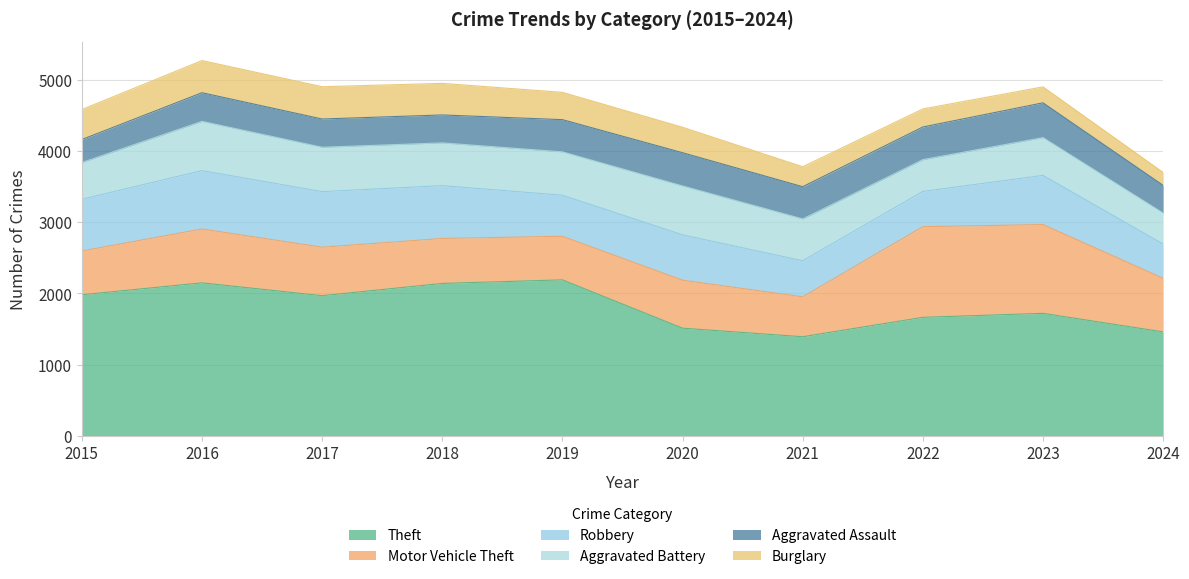

How many values in the Theft series are below 1968?

5